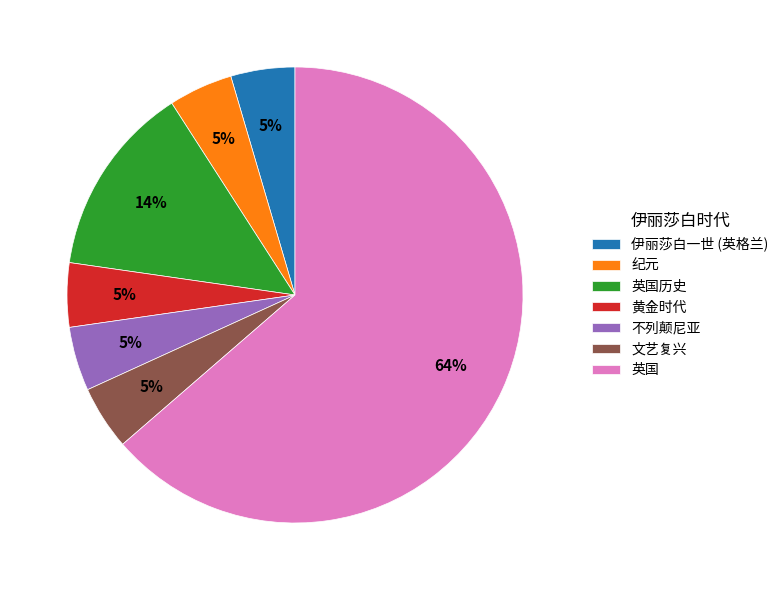

Is it true that 英国历史 is 14% of the pie?

True